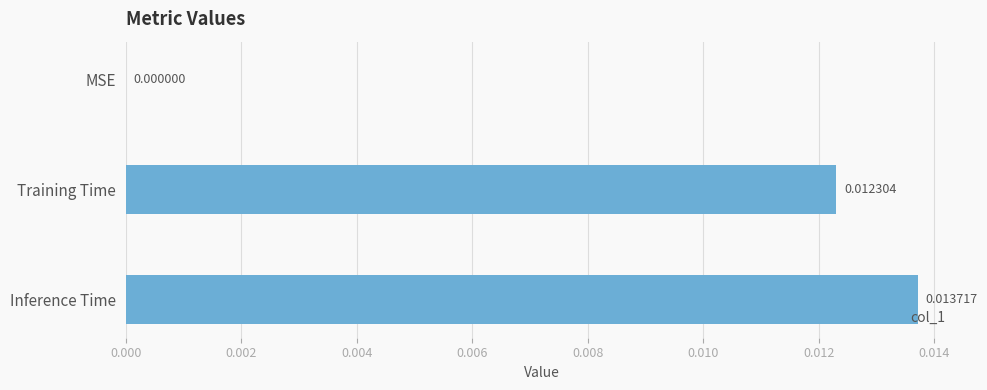

How many values exceed 0?

2